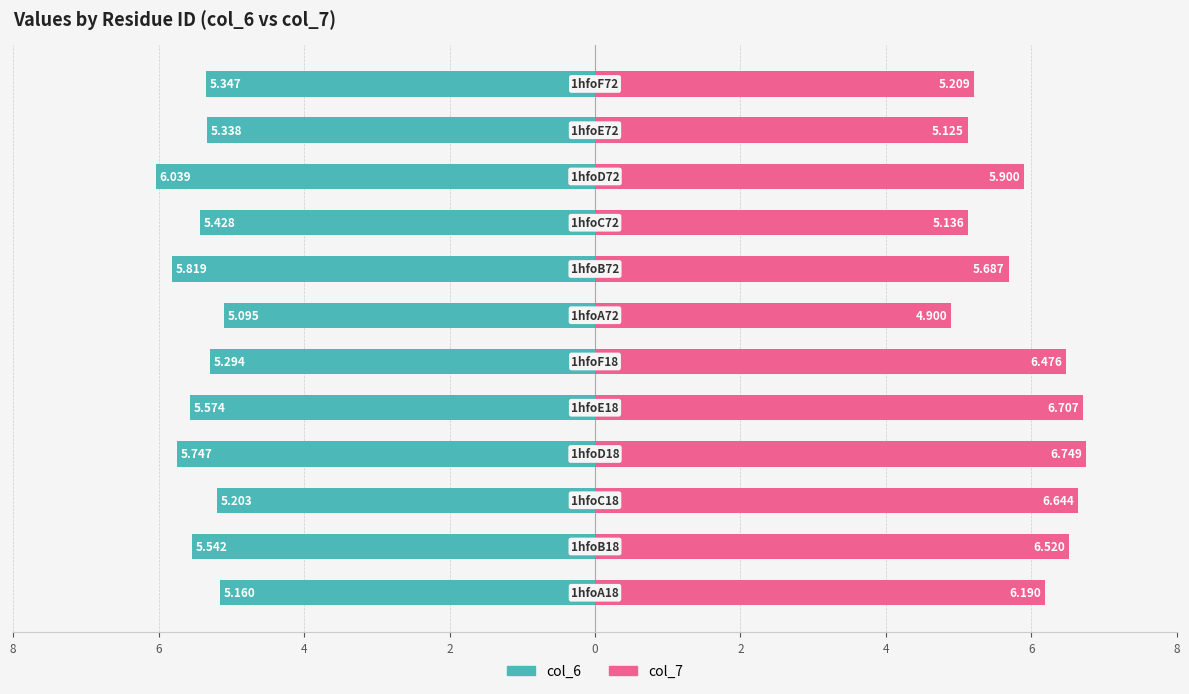

Reading left to right, extract all data points from this chart.

col_6: -5.2	-5.5	-5.2	-5.7	-5.6	-5.3	-5.1	-5.8	-5.4	-6.0	-5.3	-5.3
col_7: 6.2	6.5	6.6	6.7	6.7	6.5	4.9	5.7	5.1	5.9	5.1	5.2